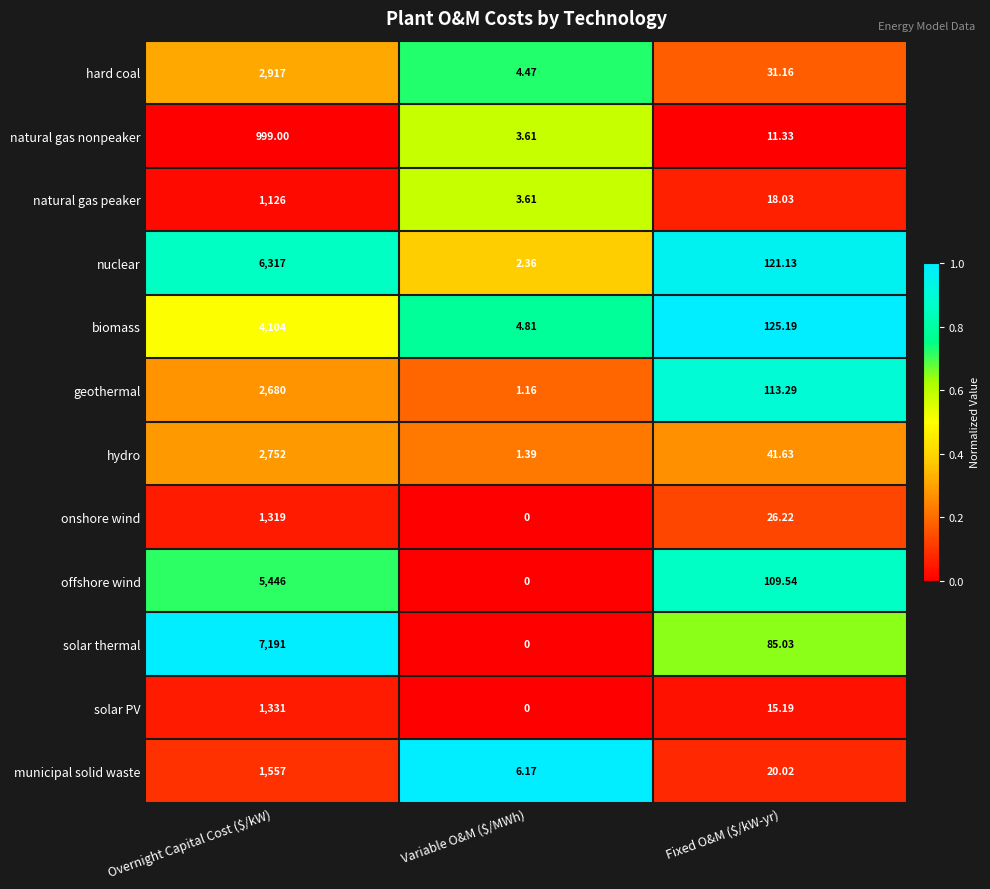

Which series has the largest range (max minus min)?

solar thermal